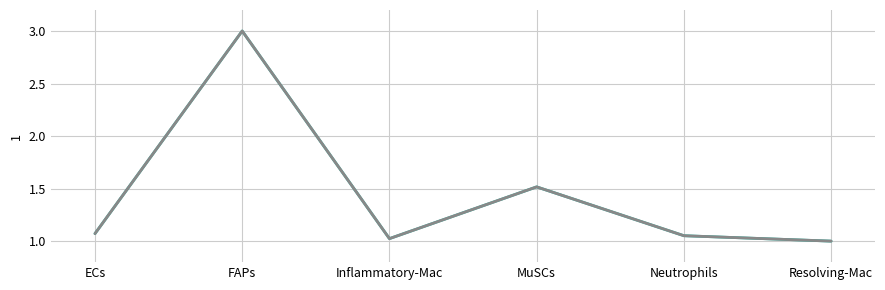

How many lines are shown in the chart?

2